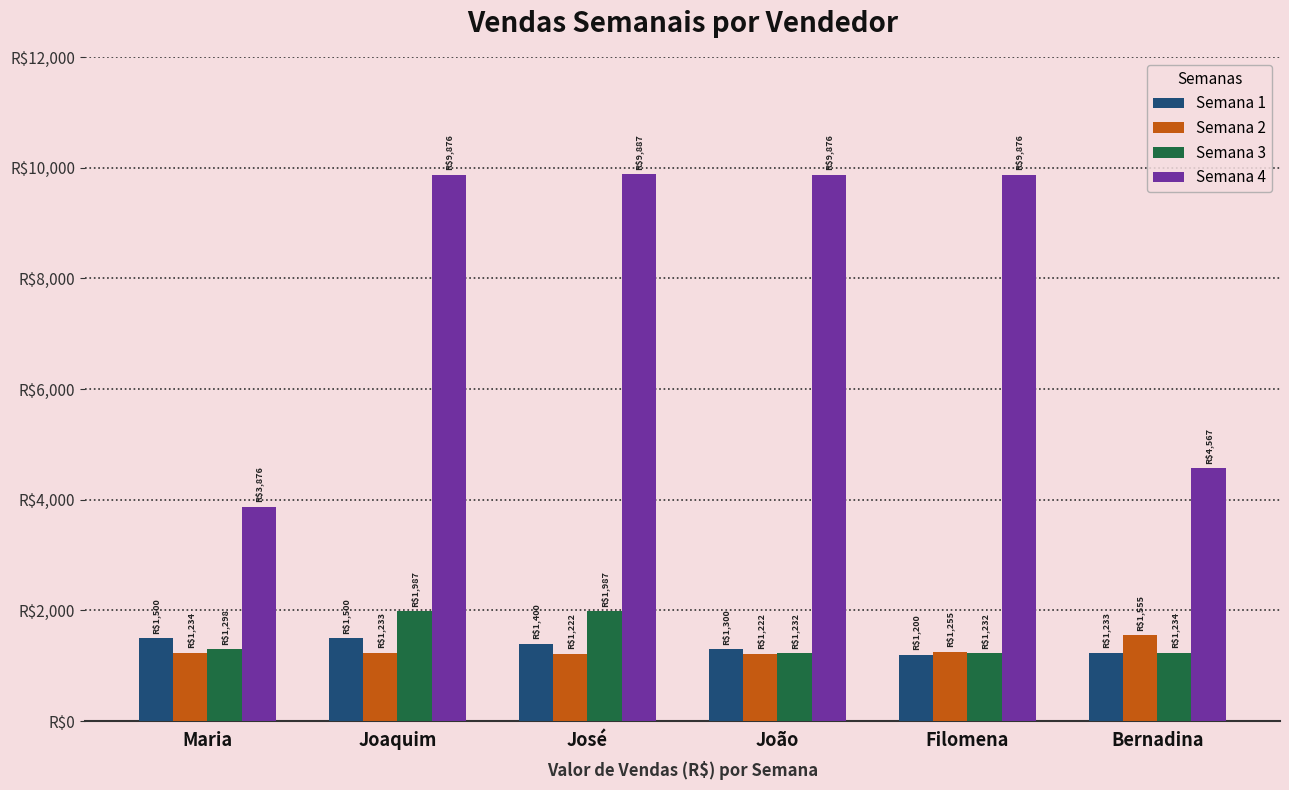

Does the chart contain any negative values?

No